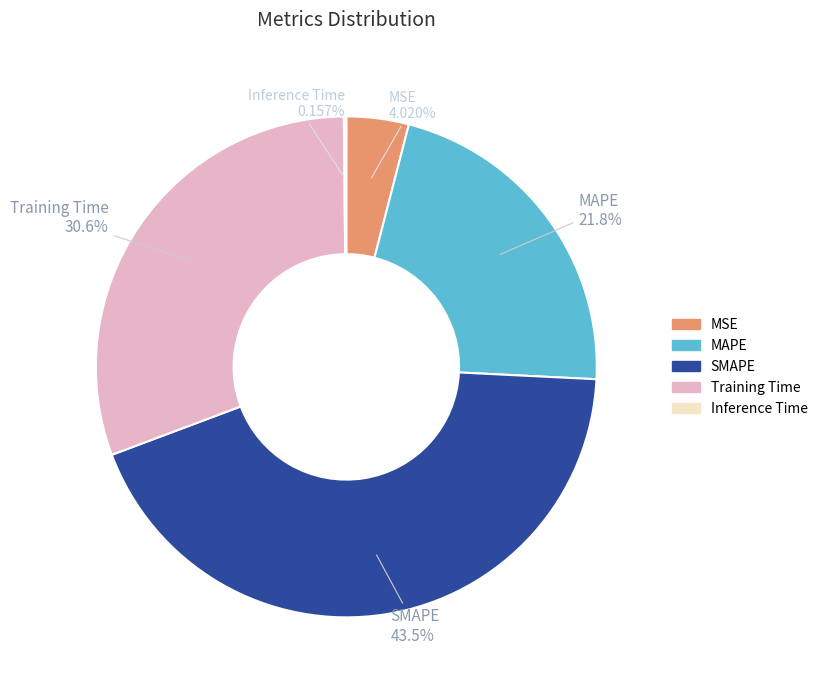

Is the sum of MAPE and SMAPE greater than half?

Yes